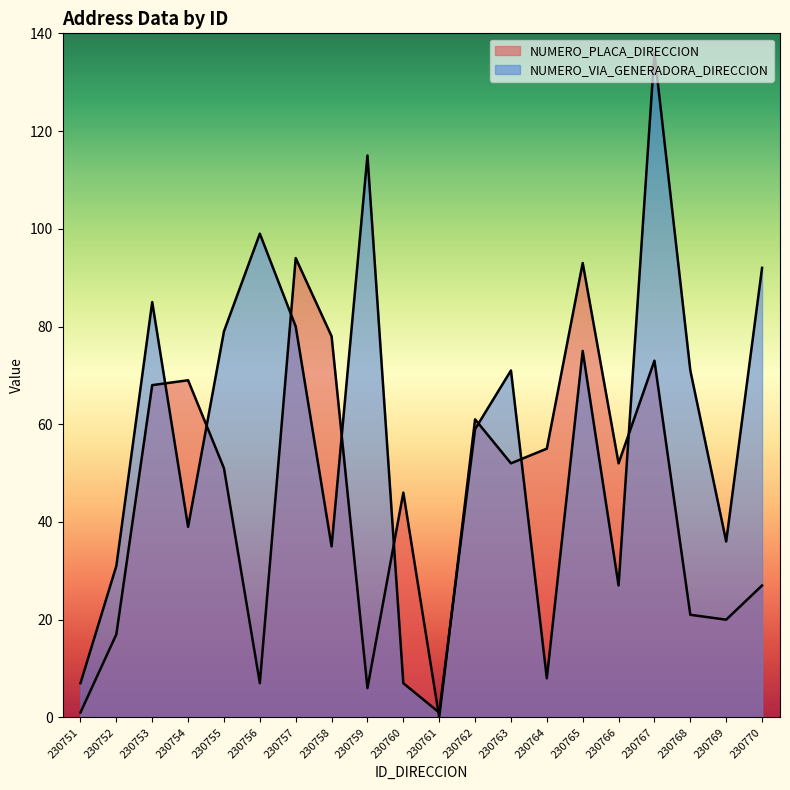

Reading left to right, what are all the values shown in this chart?

NUMERO_PLACA_DIRECCION: 230751=1	230752=17	230753=68	230754=69	230755=51	230756=7	230757=94	230758=78	230759=6	230760=46	230761=0	230762=61	230763=52	230764=55	230765=93	230766=52	230767=73	230768=21	230769=20	230770=27
NUMERO_VIA_GENERADORA_DIRECCION: 230751=7	230752=31	230753=85	230754=39	230755=79	230756=99	230757=80	230758=35	230759=115	230760=7	230761=1	230762=59	230763=71	230764=8	230765=75	230766=27	230767=136	230768=71	230769=36	230770=92